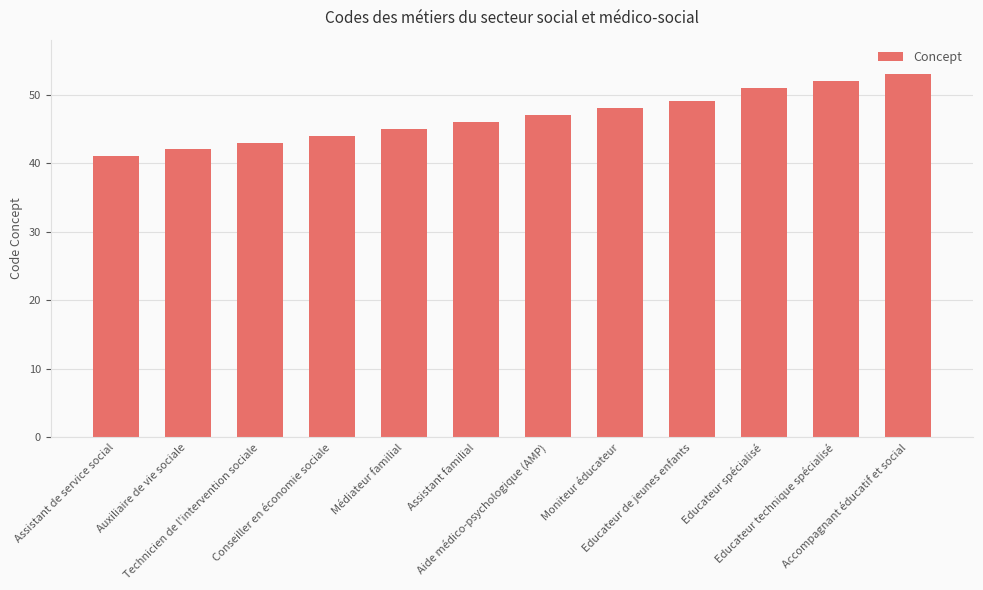

What is the ratio of the value at Moniteur éducateur to the value at Educateur technique spécialisé?

0.9